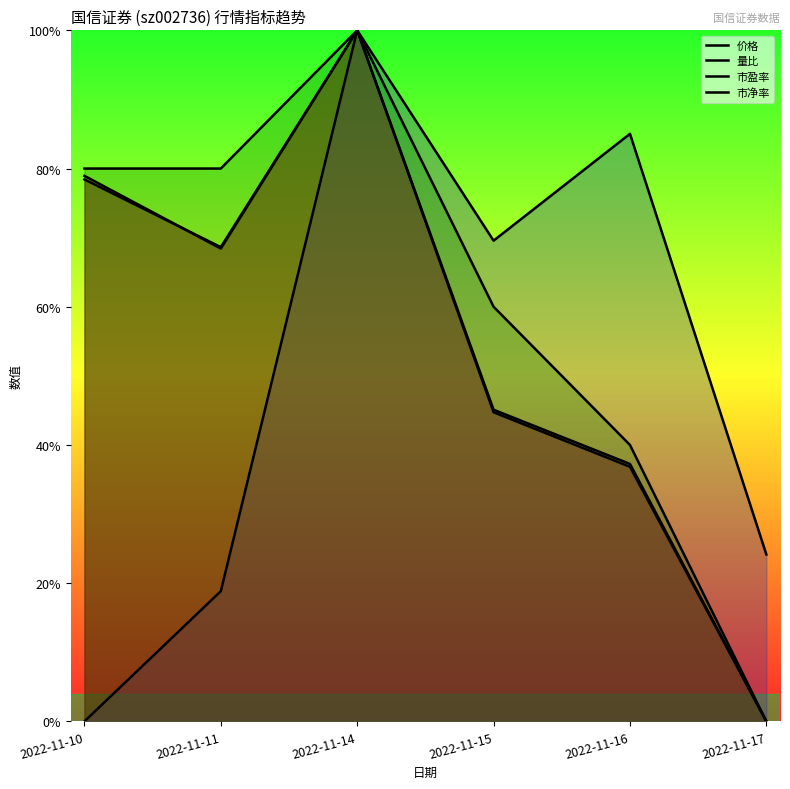

The 量比 series shows 0.9 at 2022-11-16. True or false?

True